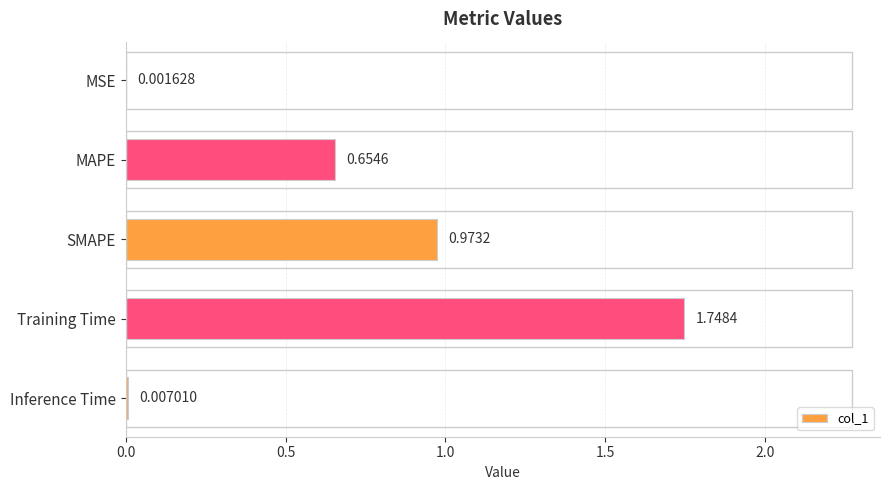

Which has a higher value, MAPE or MSE?

MAPE